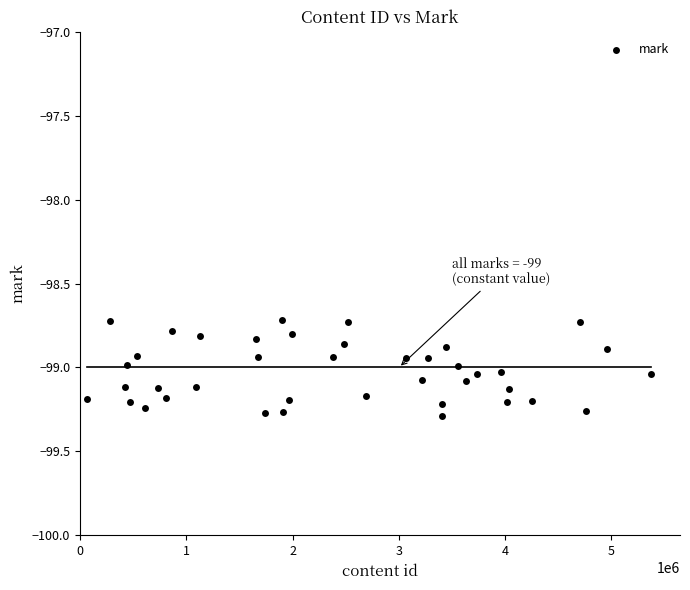

What is the range of X values (max minus min)?

5314133.0